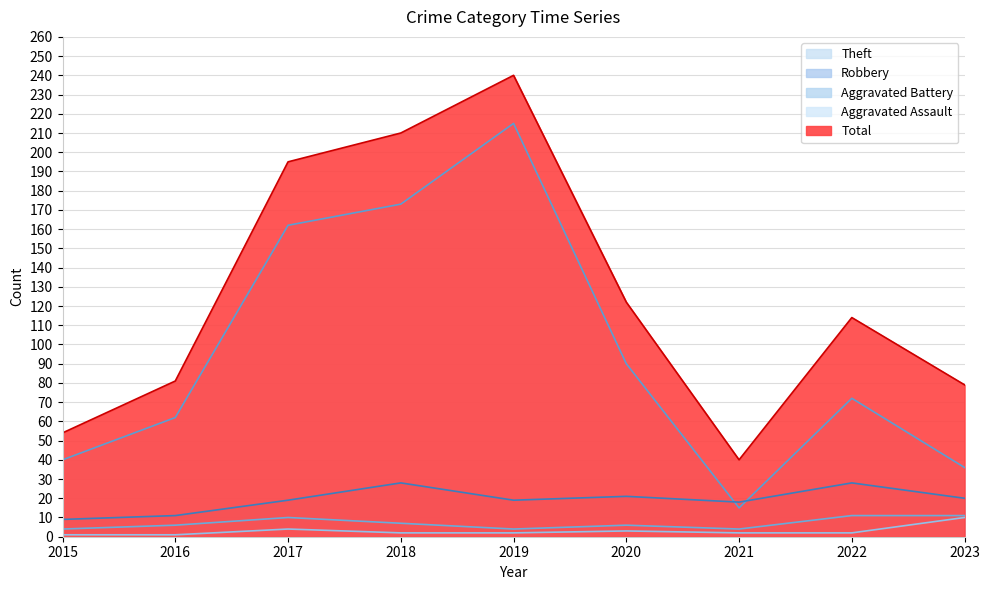

At how many categories does at least one series exceed 13?

9